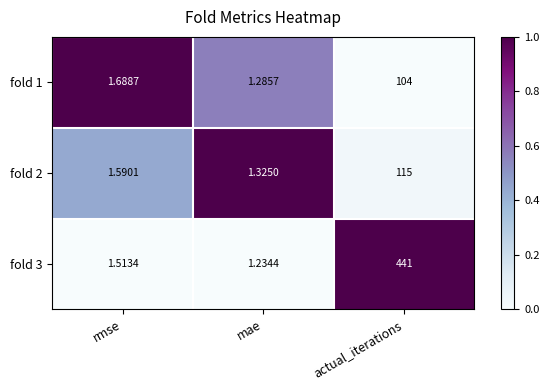

At which category is the sum across all series the highest?

actual_iterations